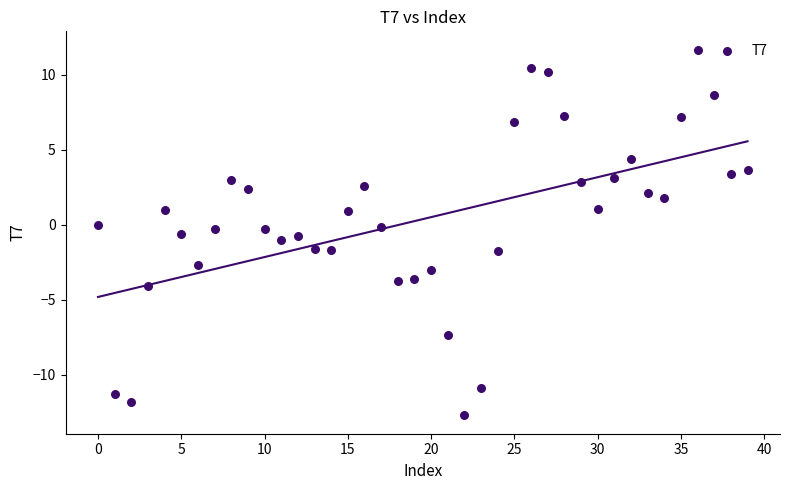

What is the range of Y values (max minus min)?

24.4